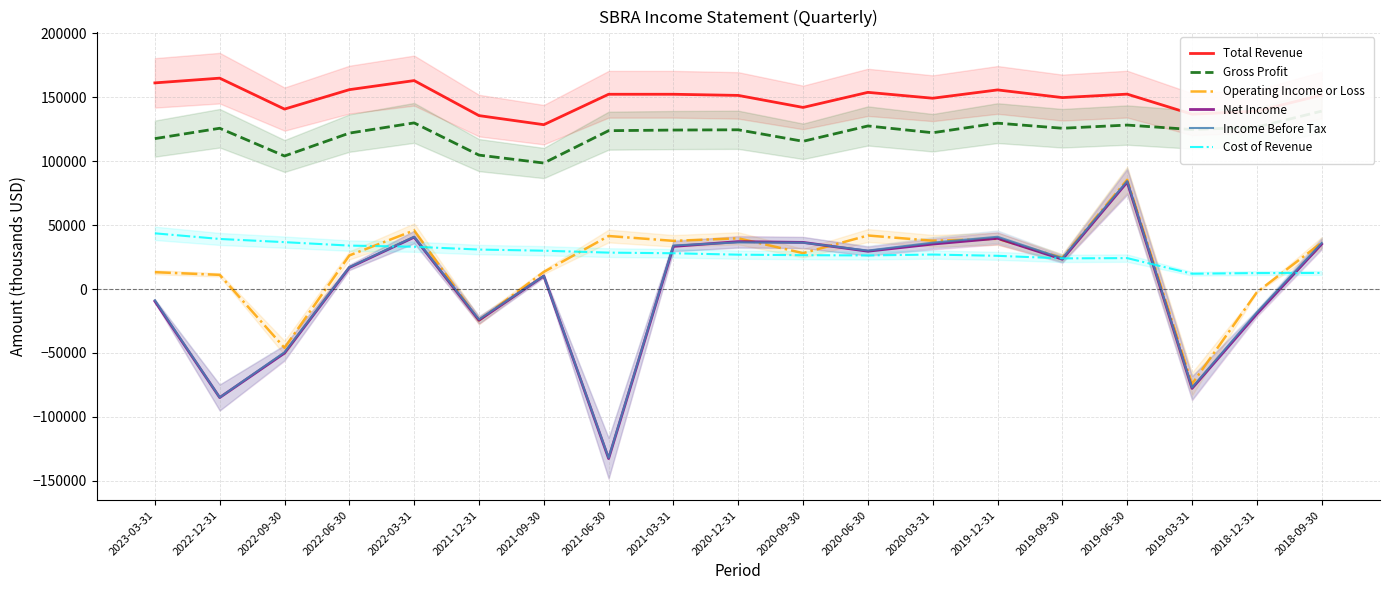

In Gross Profit, how many points are lower than both neighbors (excluding endpoints)?

6